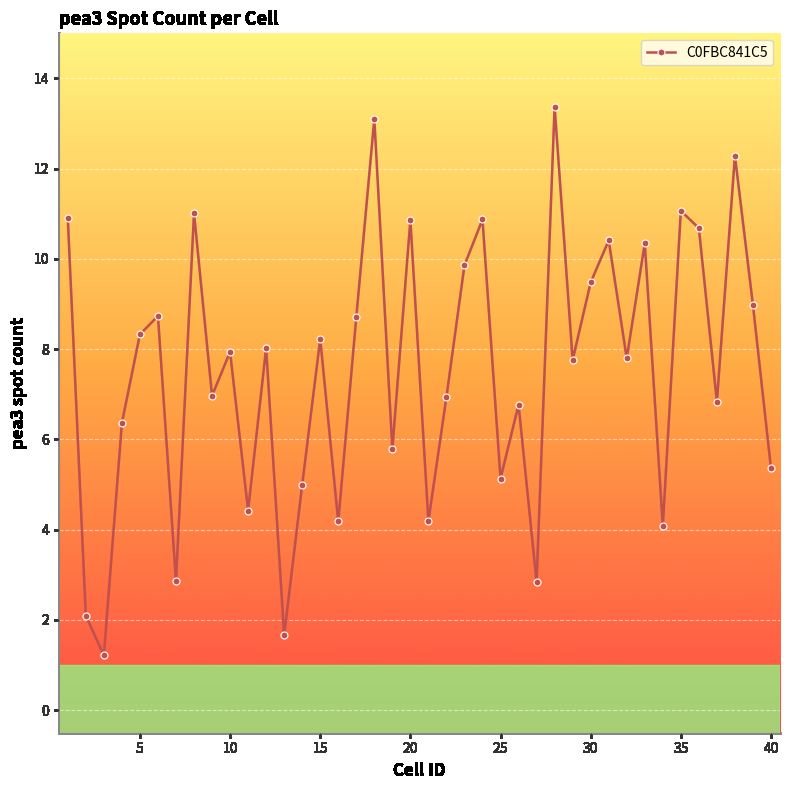

What is the minimum value shown in the chart?

1.2